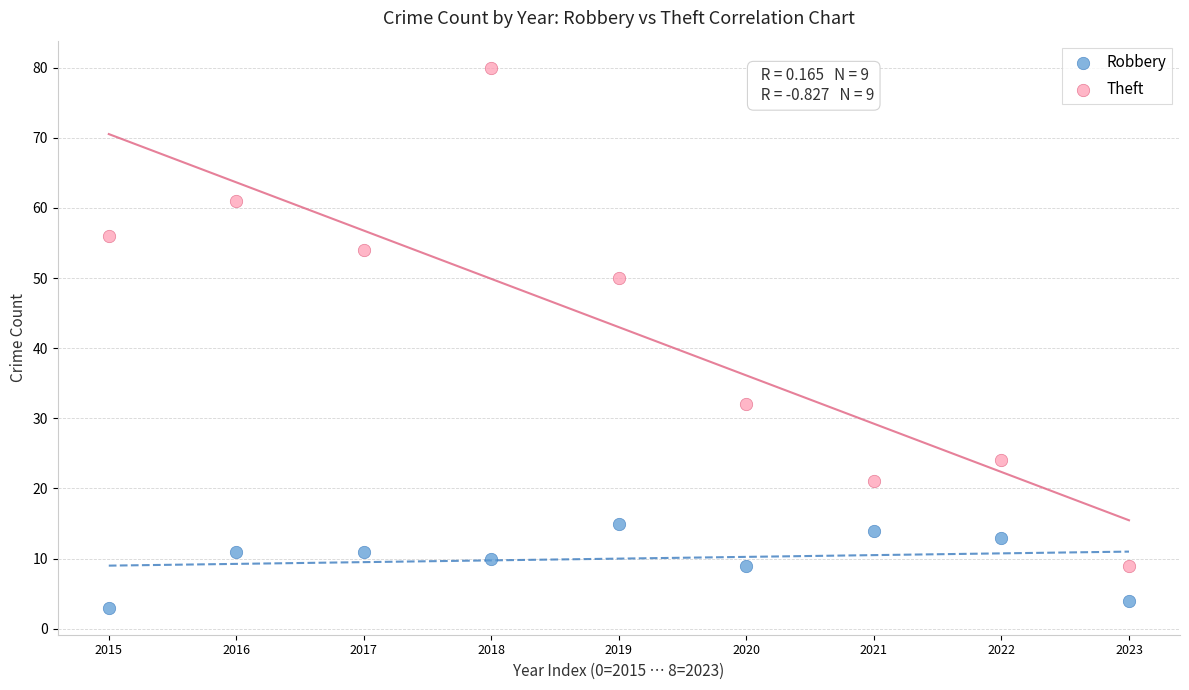

What are all the series names shown in the legend?

Robbery, Theft